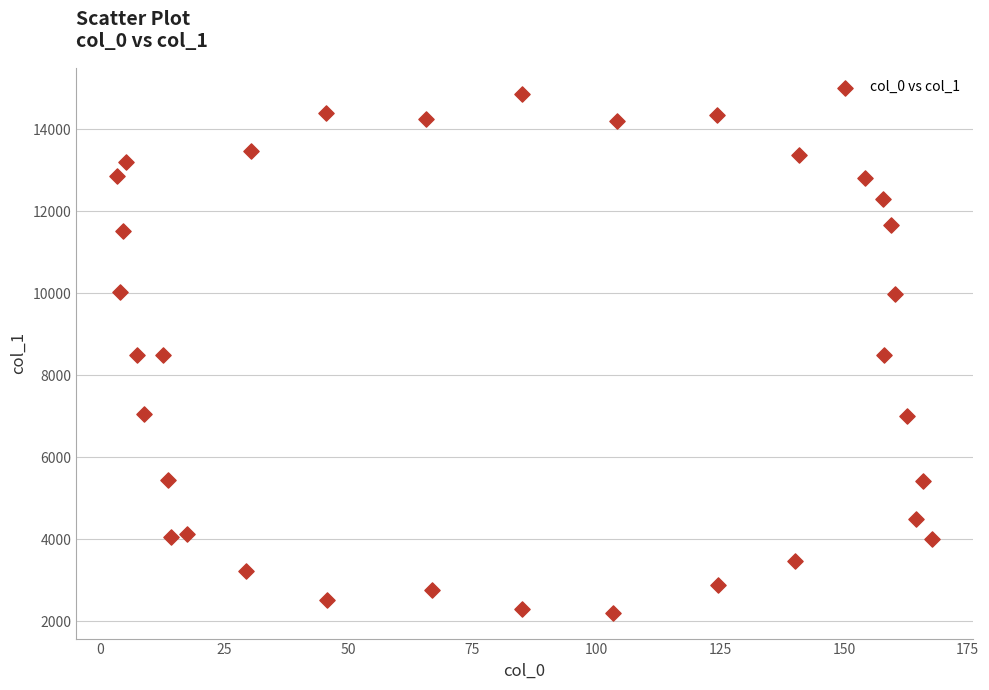

What is the range of X values (max minus min)?

164.4